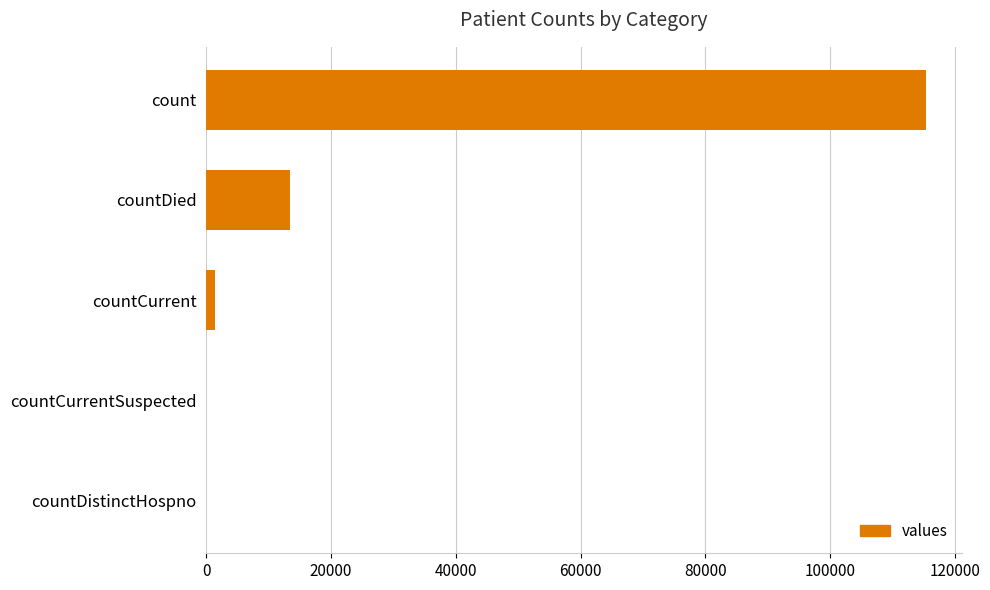

Reading bottom to top, what are all the values shown in this chart?

countDistinctHospno=0	countCurrentSuspected=0	countCurrent=1383	countDied=13343	count=115379